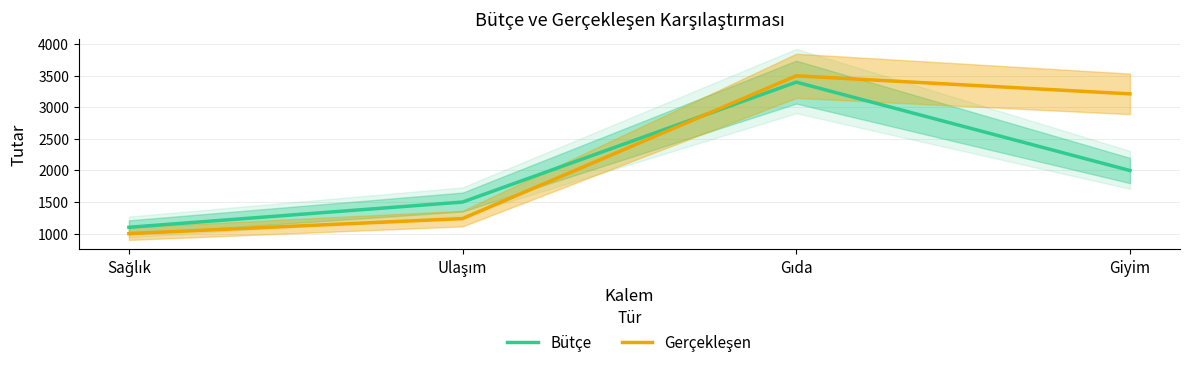

What is the difference between the maximum and minimum values in the Bütçe series?

2300